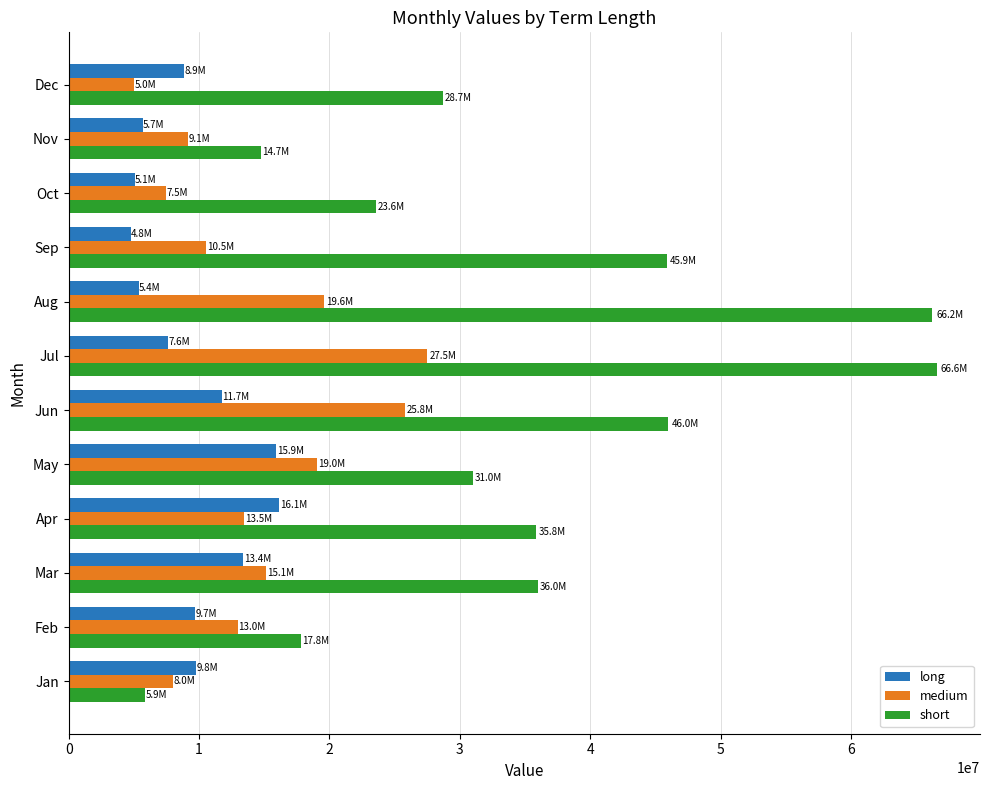

The medium series shows 27519729 at Jul. True or false?

True